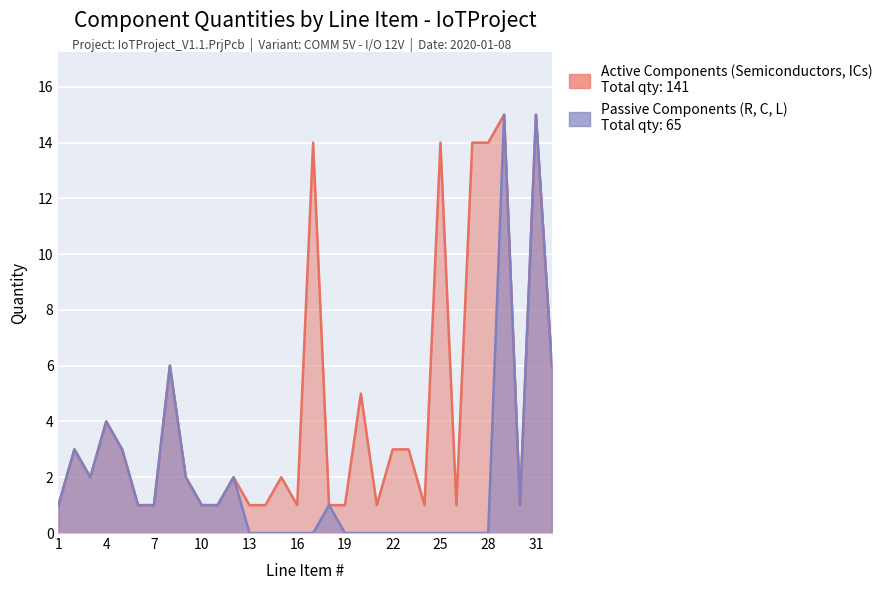

The value of Active Components (Semiconductors, ICs) at 27 is 14. True or false?

True